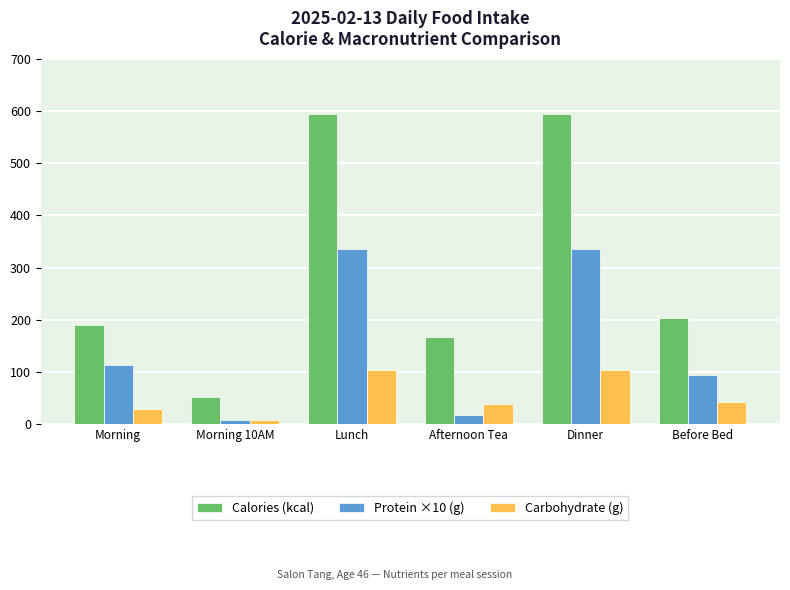

The Protein ×10 (g) series shows 335.0 at Dinner. True or false?

True